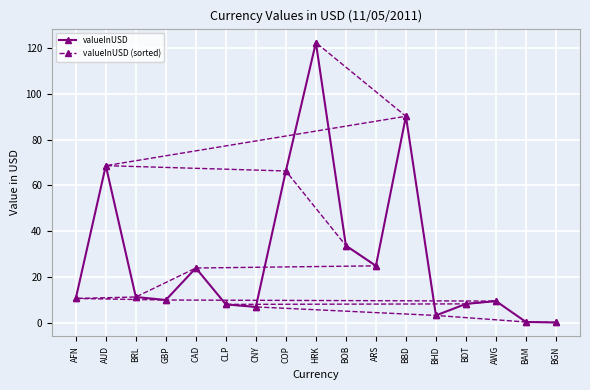

What is the value of the valueInUSD point at the 9th from the left?

122.4